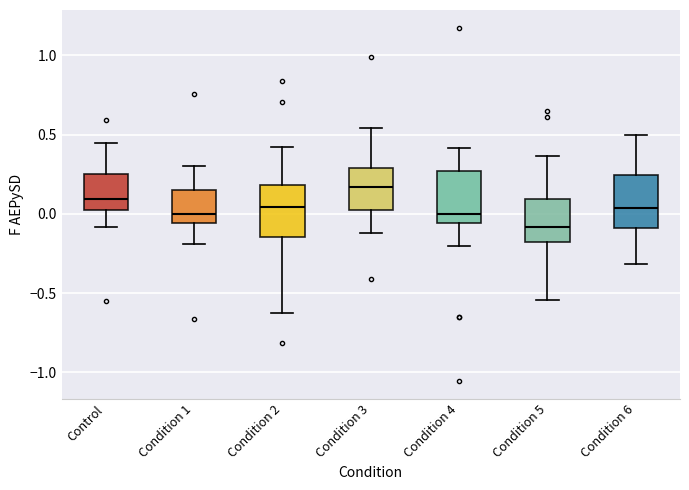

Where is the upper edge of the box for Condition 2 on the y-axis? The values are not printed on the chart, so give them approximately, as read against the axis.

0.20